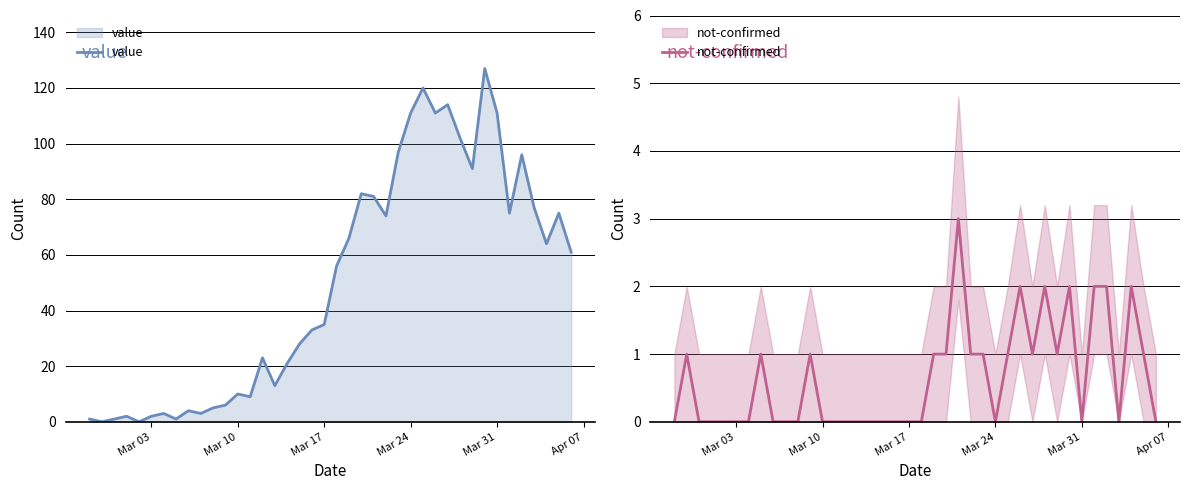

Rank the series by their average value, from highest to lowest.

value, not-confirmed